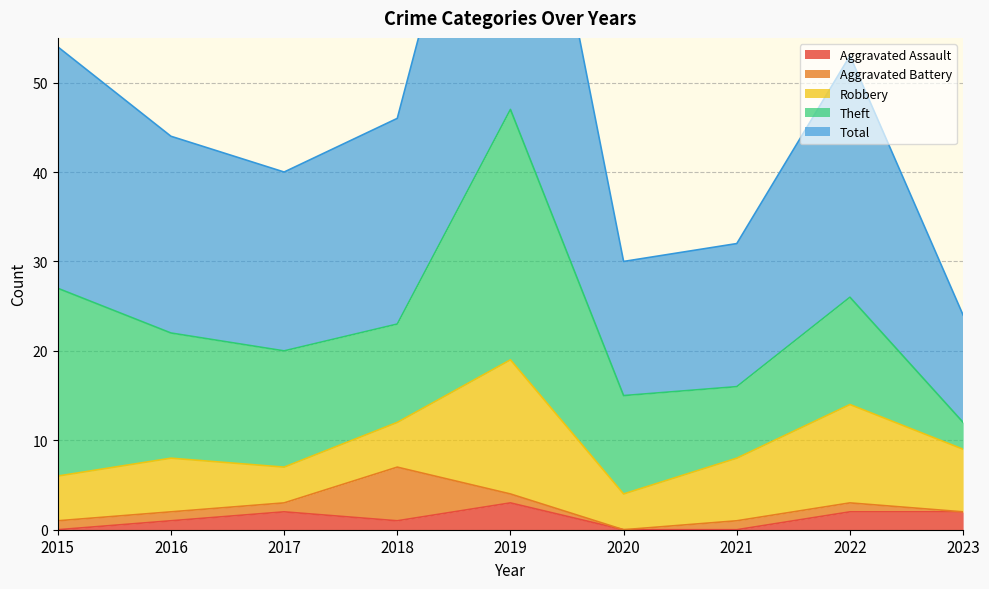

What are all the series names shown in the legend?

Aggravated Assault, Aggravated Battery, Robbery, Theft, Total